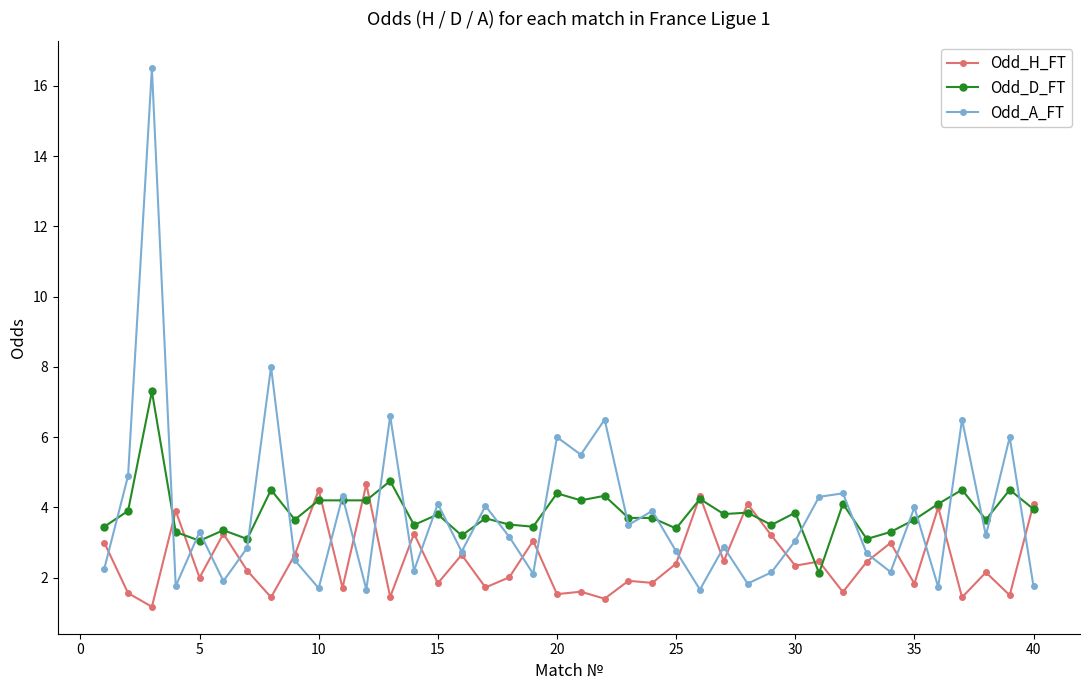

What is the smallest value displayed?

1.2